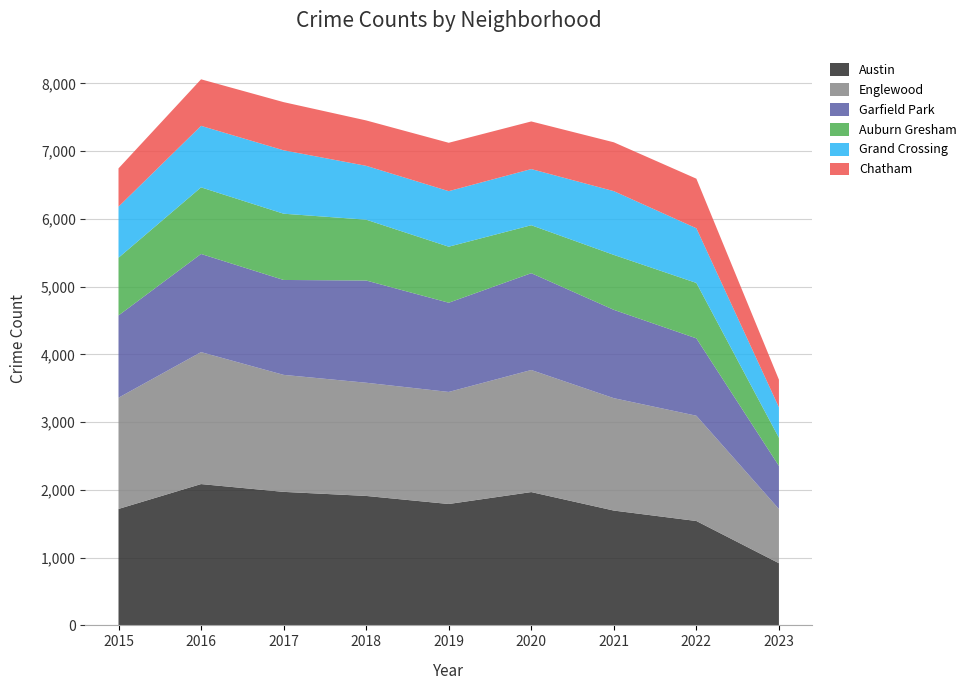

Reading right to left, extract all data points from this chart.

Austin: 918	1541	1695	1968	1792	1911	1971	2086	1719
Englewood: 800	1554	1659	1802	1654	1671	1727	1948	1642
Garfield Park: 636	1142	1304	1429	1317	1509	1401	1449	1214
Auburn Gresham: 415	818	811	708	827	898	978	983	852
Grand Crossing: 450	807	941	829	820	795	936	908	754
Chatham: 408	732	721	703	714	670	711	687	565